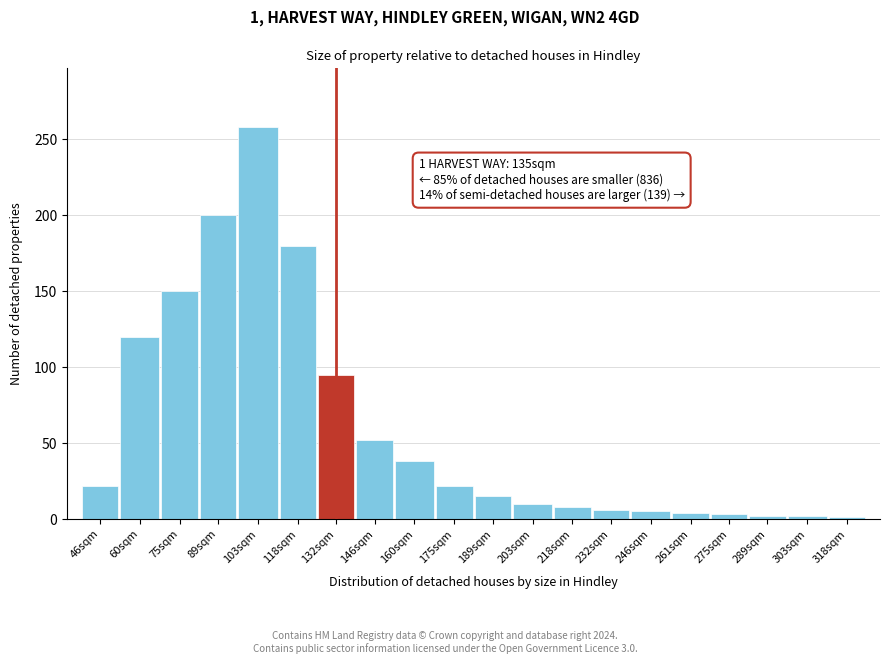

At which label is the value closest to 129?

60sqm